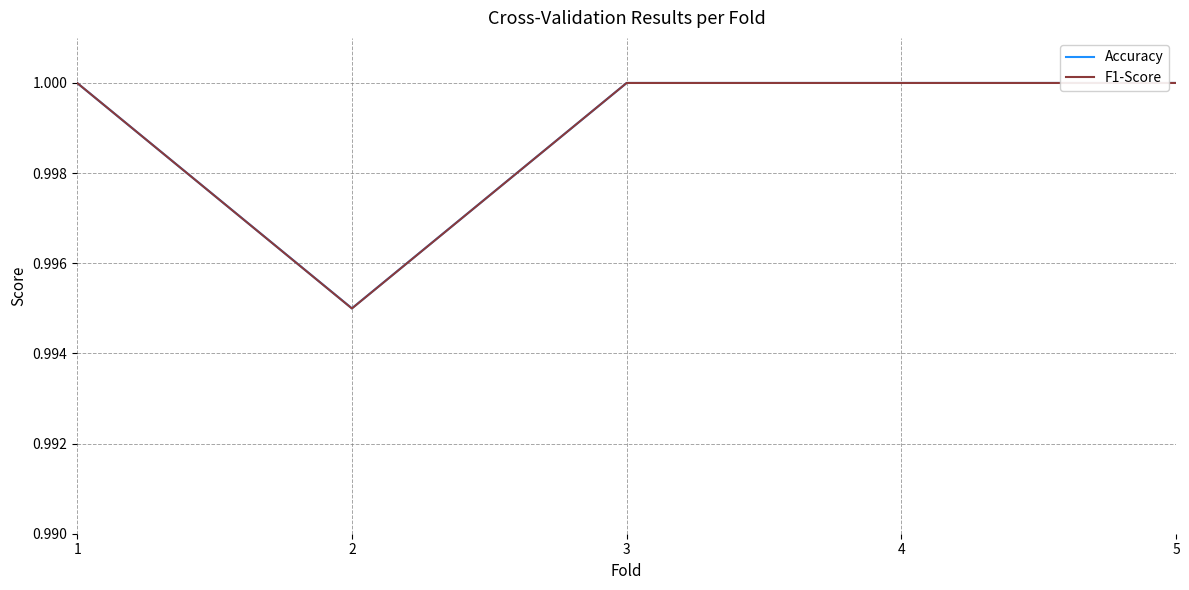

Which series has the largest range (max minus min)?

F1-Score